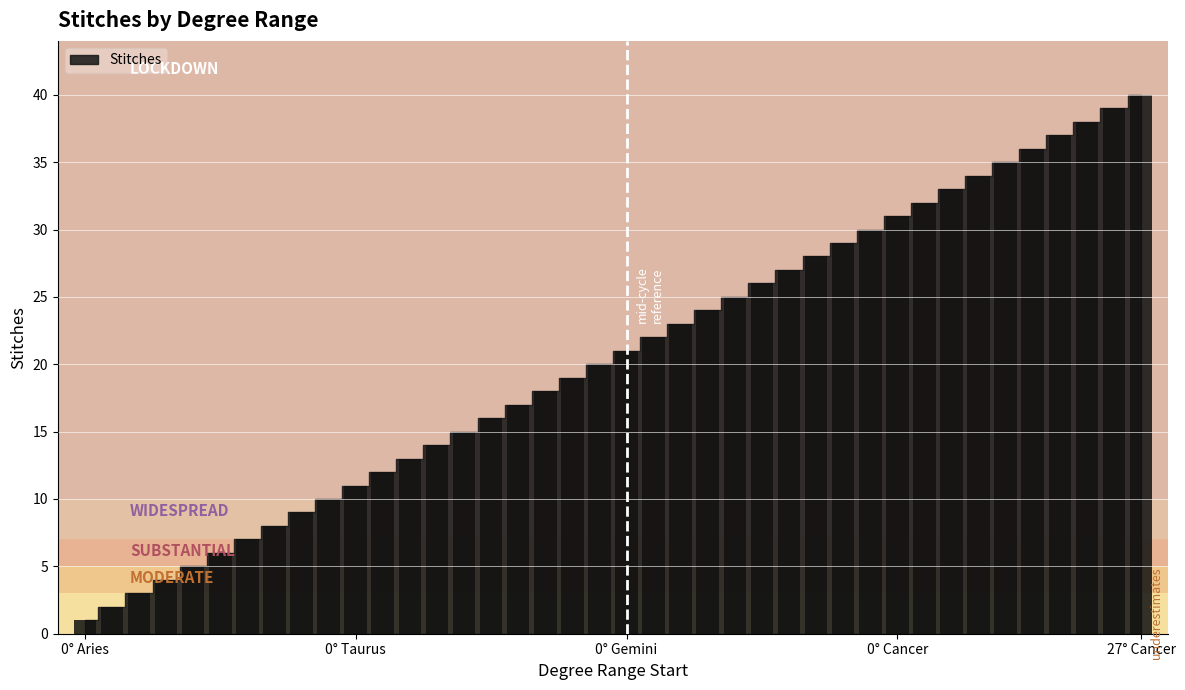

What is the maximum value shown in the chart?

40